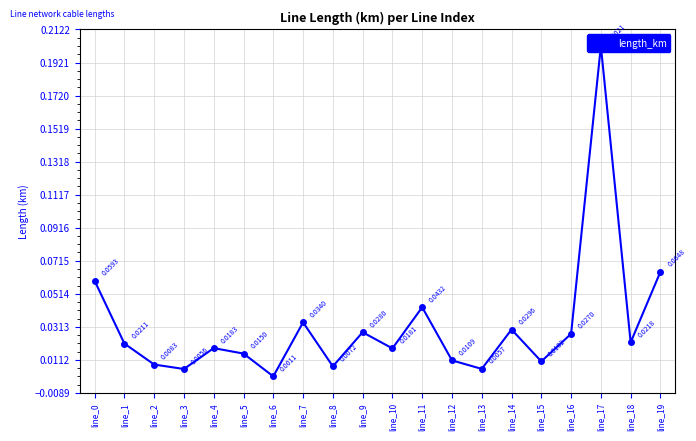

What is the sum of all values?

0.6